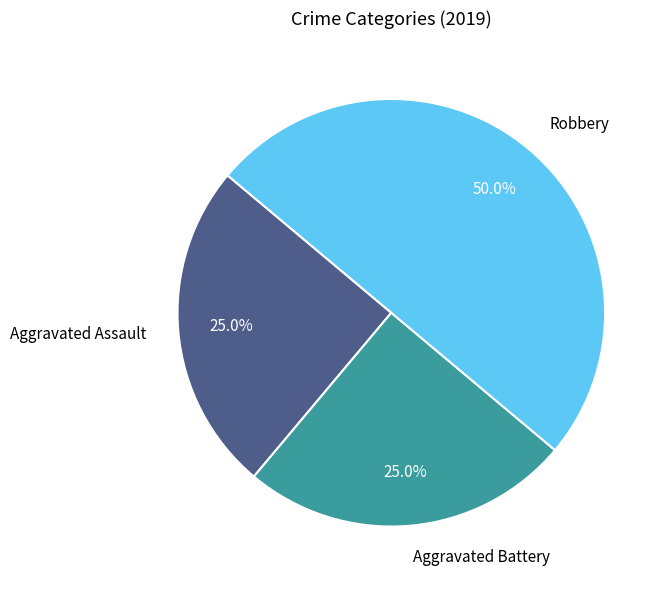

How many segments does this pie chart have?

3